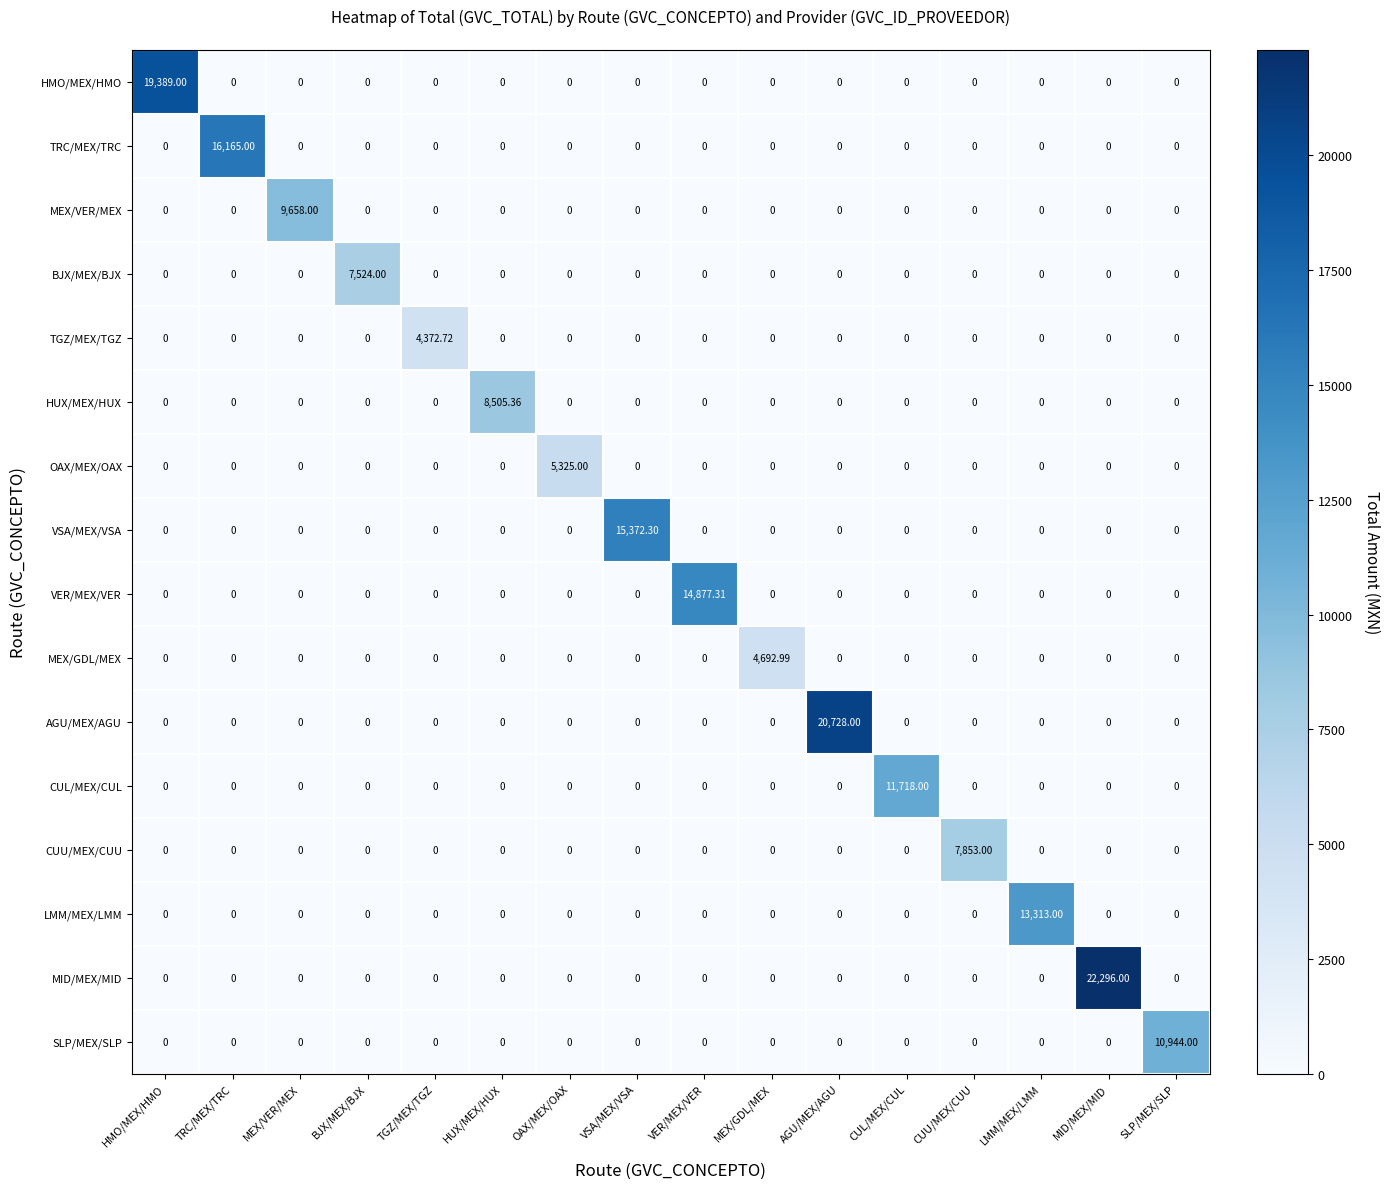

Which series changed the most between MEX/VER/MEX and BJX/MEX/BJX?

MEX/VER/MEX